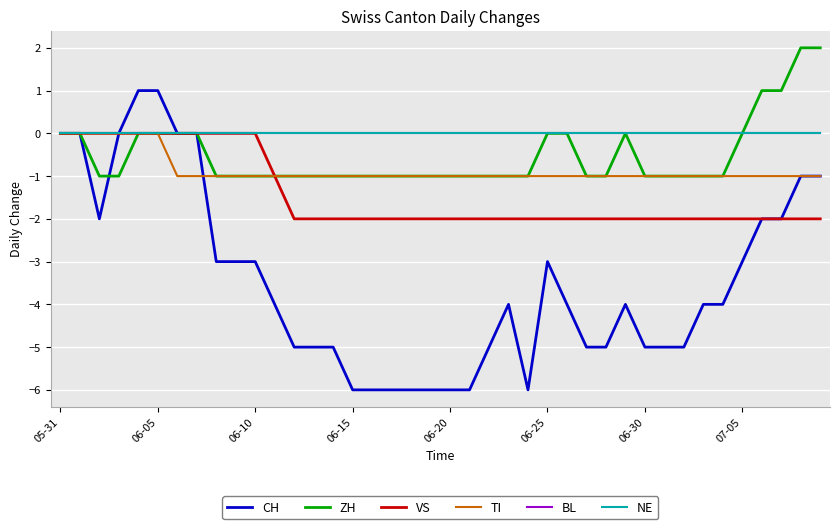

Does the chart display data point markers on the line(s)?

No